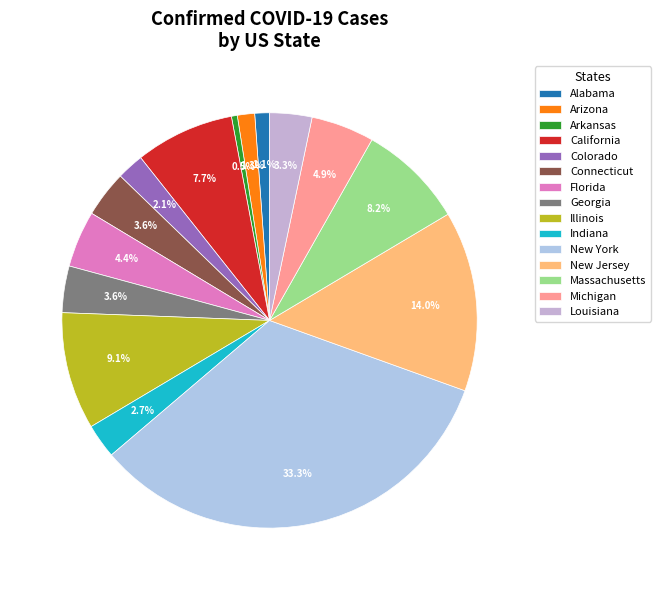

Which has a higher value, Arizona or New York?

New York